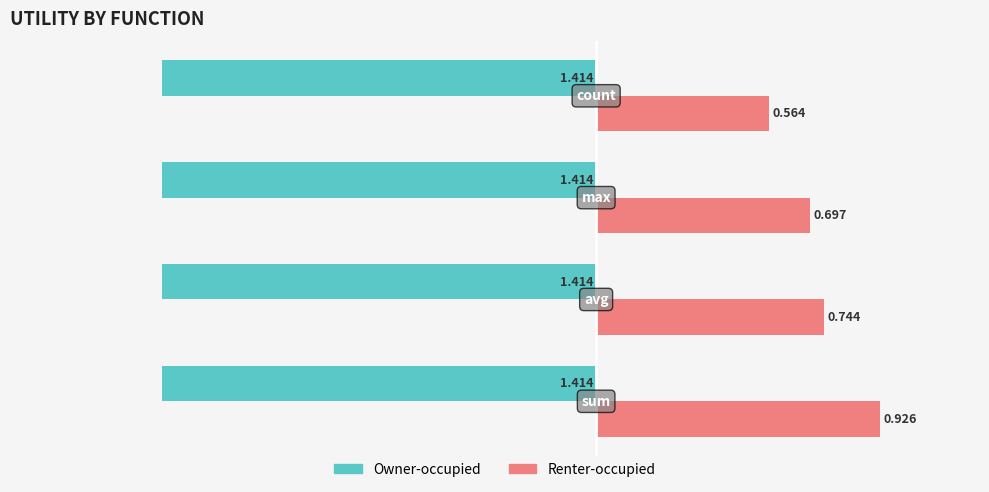

Rank the series by their maximum value, from lowest to highest.

Owner-occupied, Renter-occupied